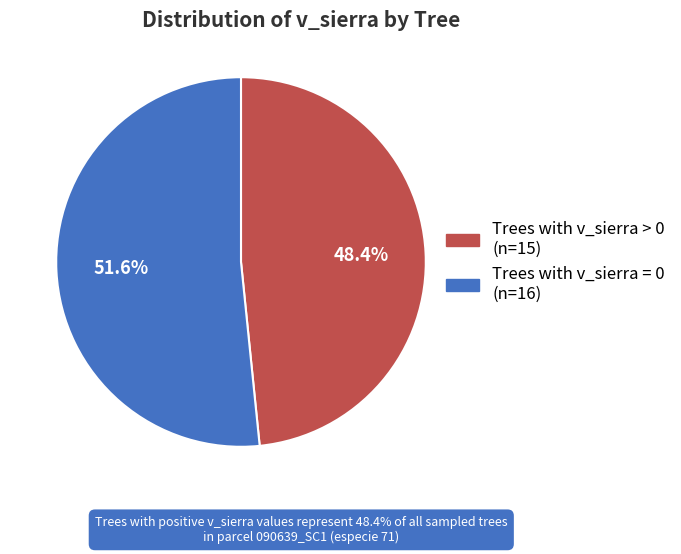

Is there a majority slice in this chart?

Yes